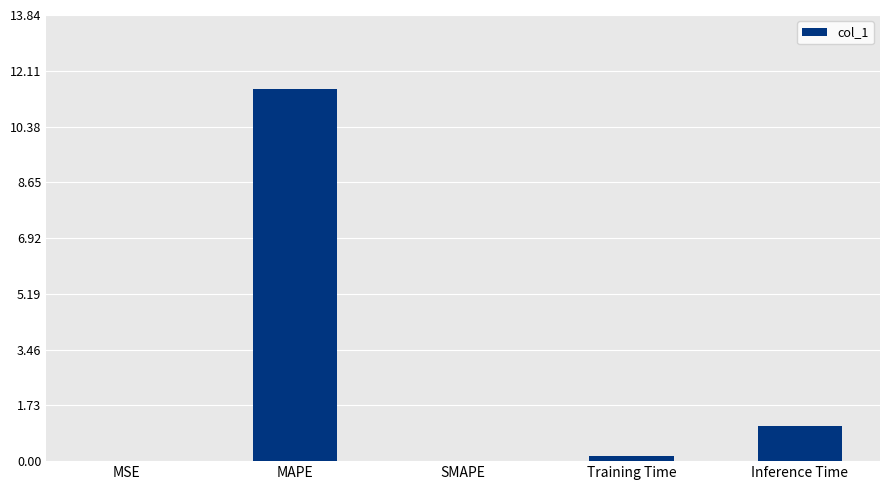

What is the change in value from SMAPE to Inference Time?

+1.1